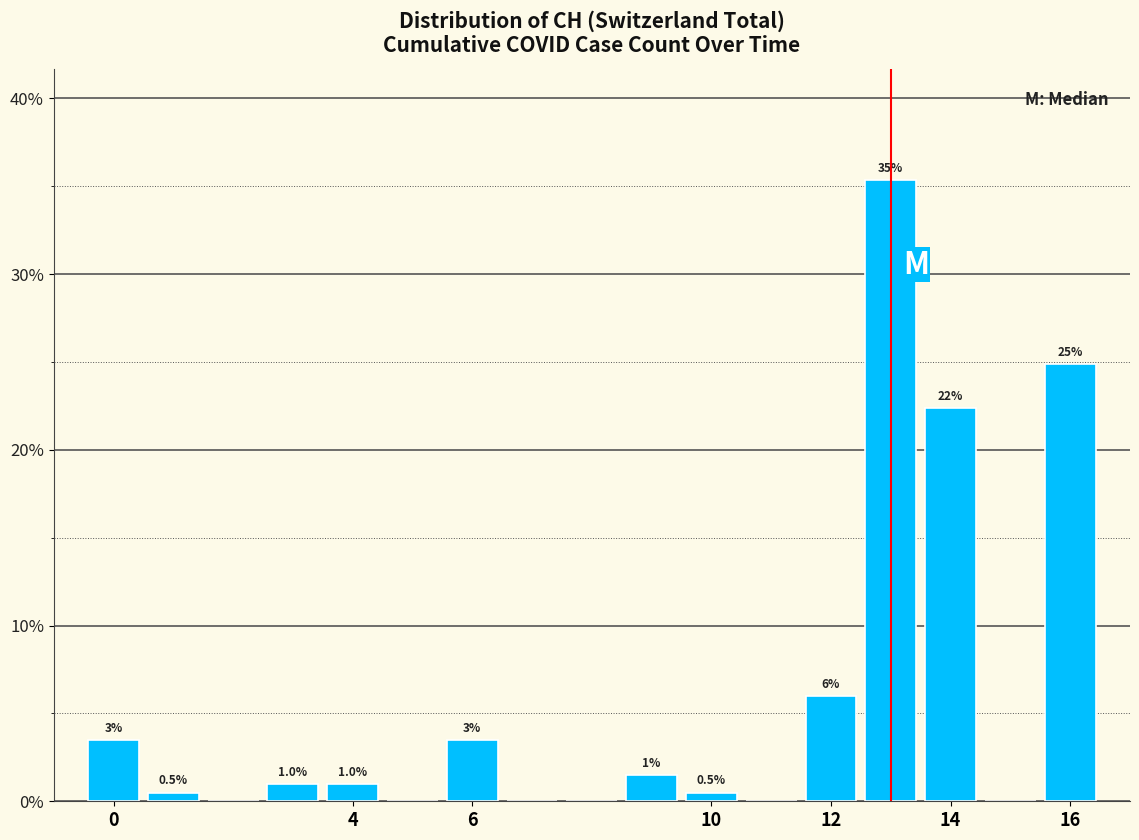

Over which range of the x-axis is the bar tallest?

12.5 to 13.5